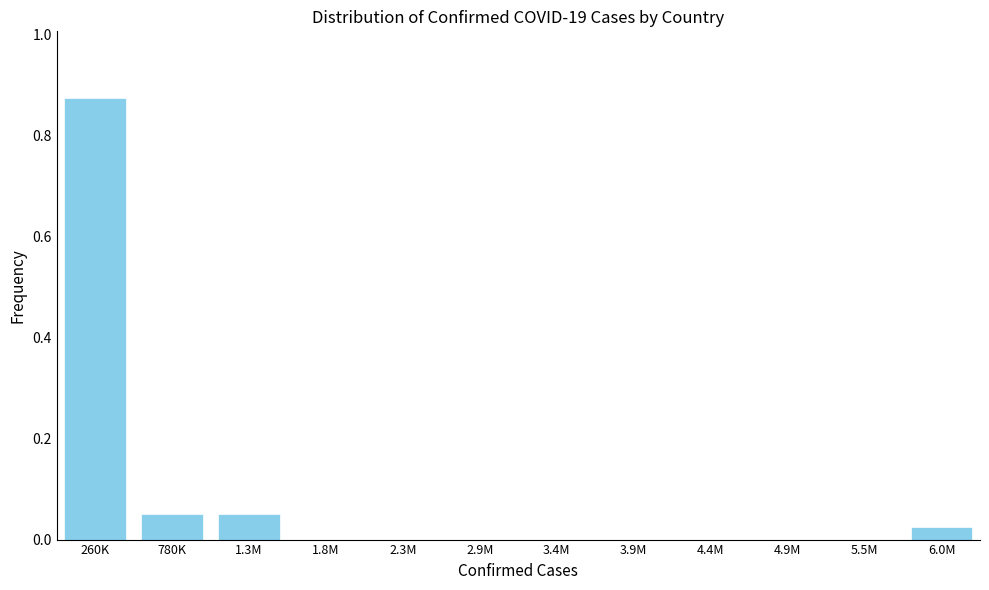

True or false: the data shows 0.5 at 1.8M.

False